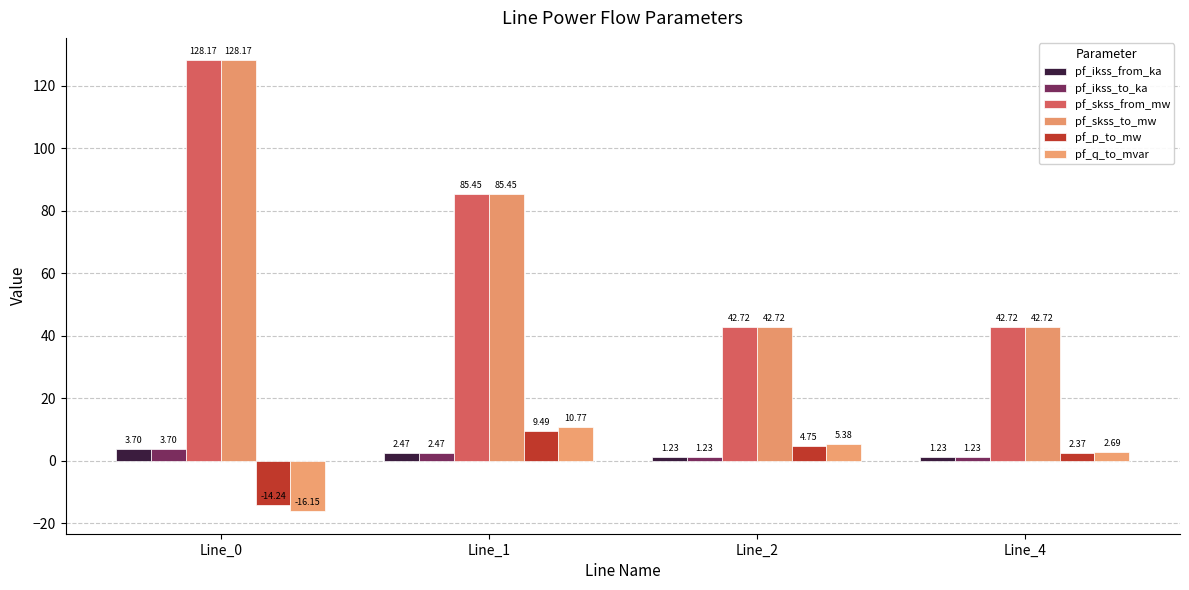

What is the approximate value of pf_skss_from_mw at Line_0?

128.2